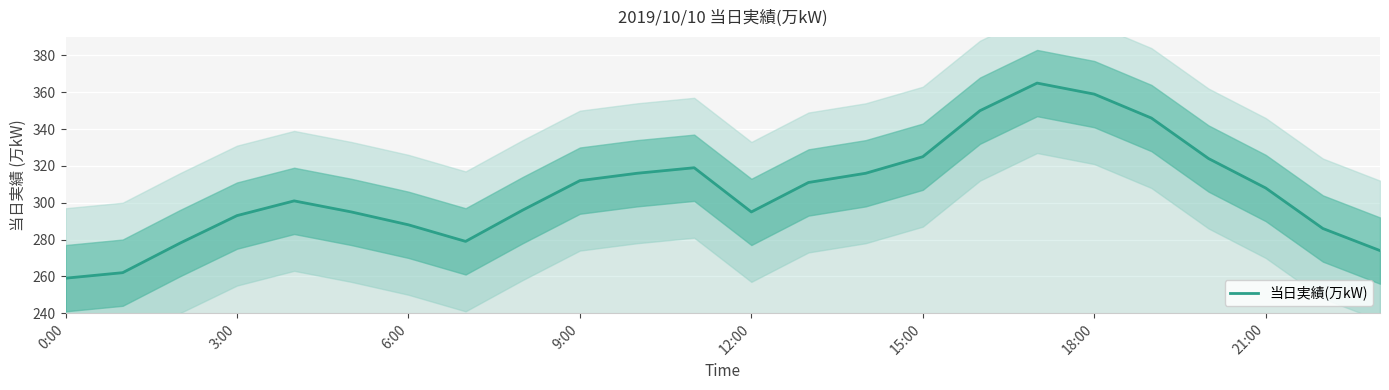

How many points are higher than both their immediate neighbors (excluding endpoints)?

3